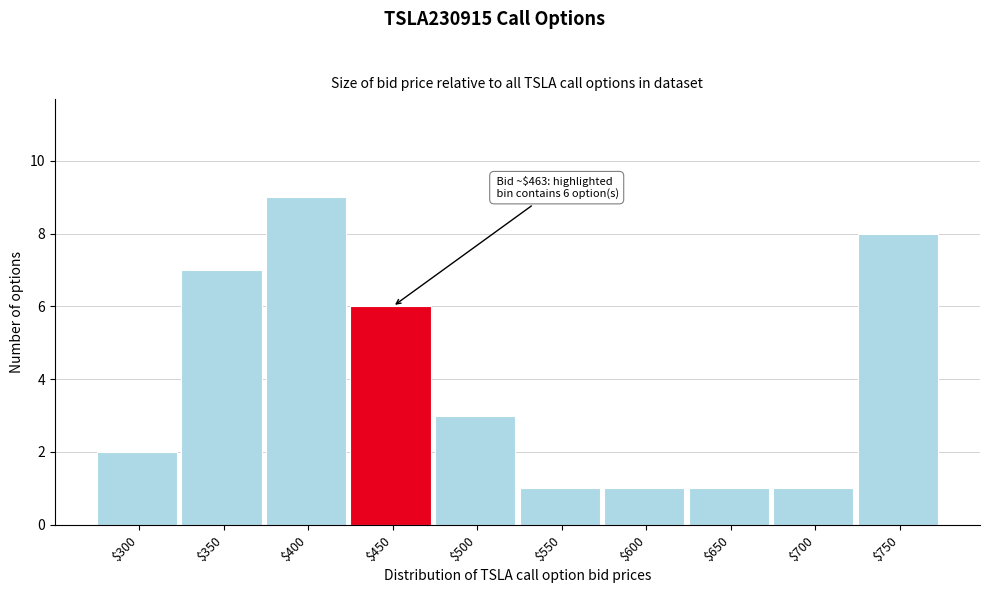

Reading left to right, extract all data points from this chart.

2	7	9	6	3	1	1	1	1	8